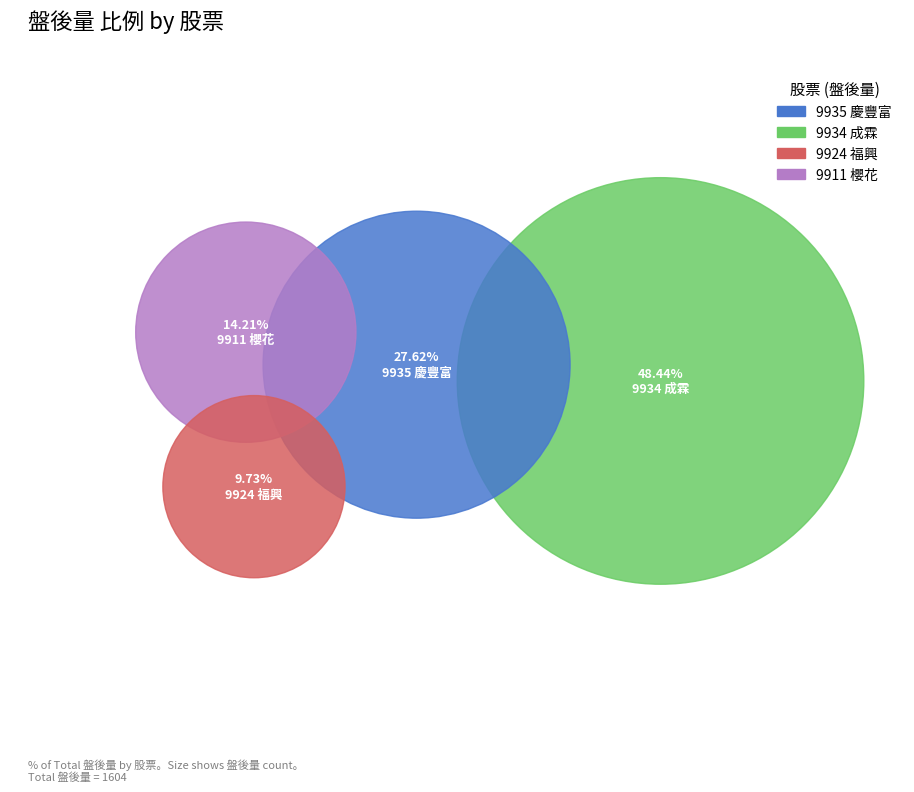

To the nearest percent, what is the average slice percentage?

25%